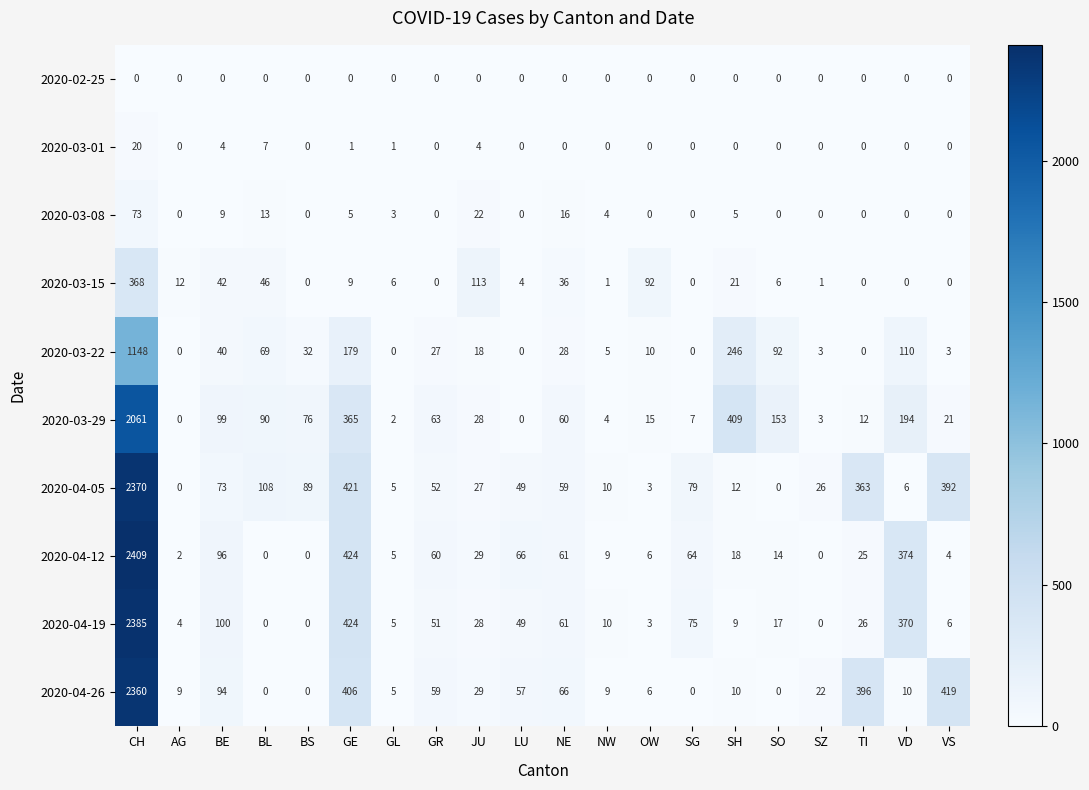

Rank the series by their maximum value, from lowest to highest.

2020-02-25, 2020-03-01, 2020-03-08, 2020-03-15, 2020-03-22, 2020-03-29, 2020-04-26, 2020-04-05, 2020-04-19, 2020-04-12